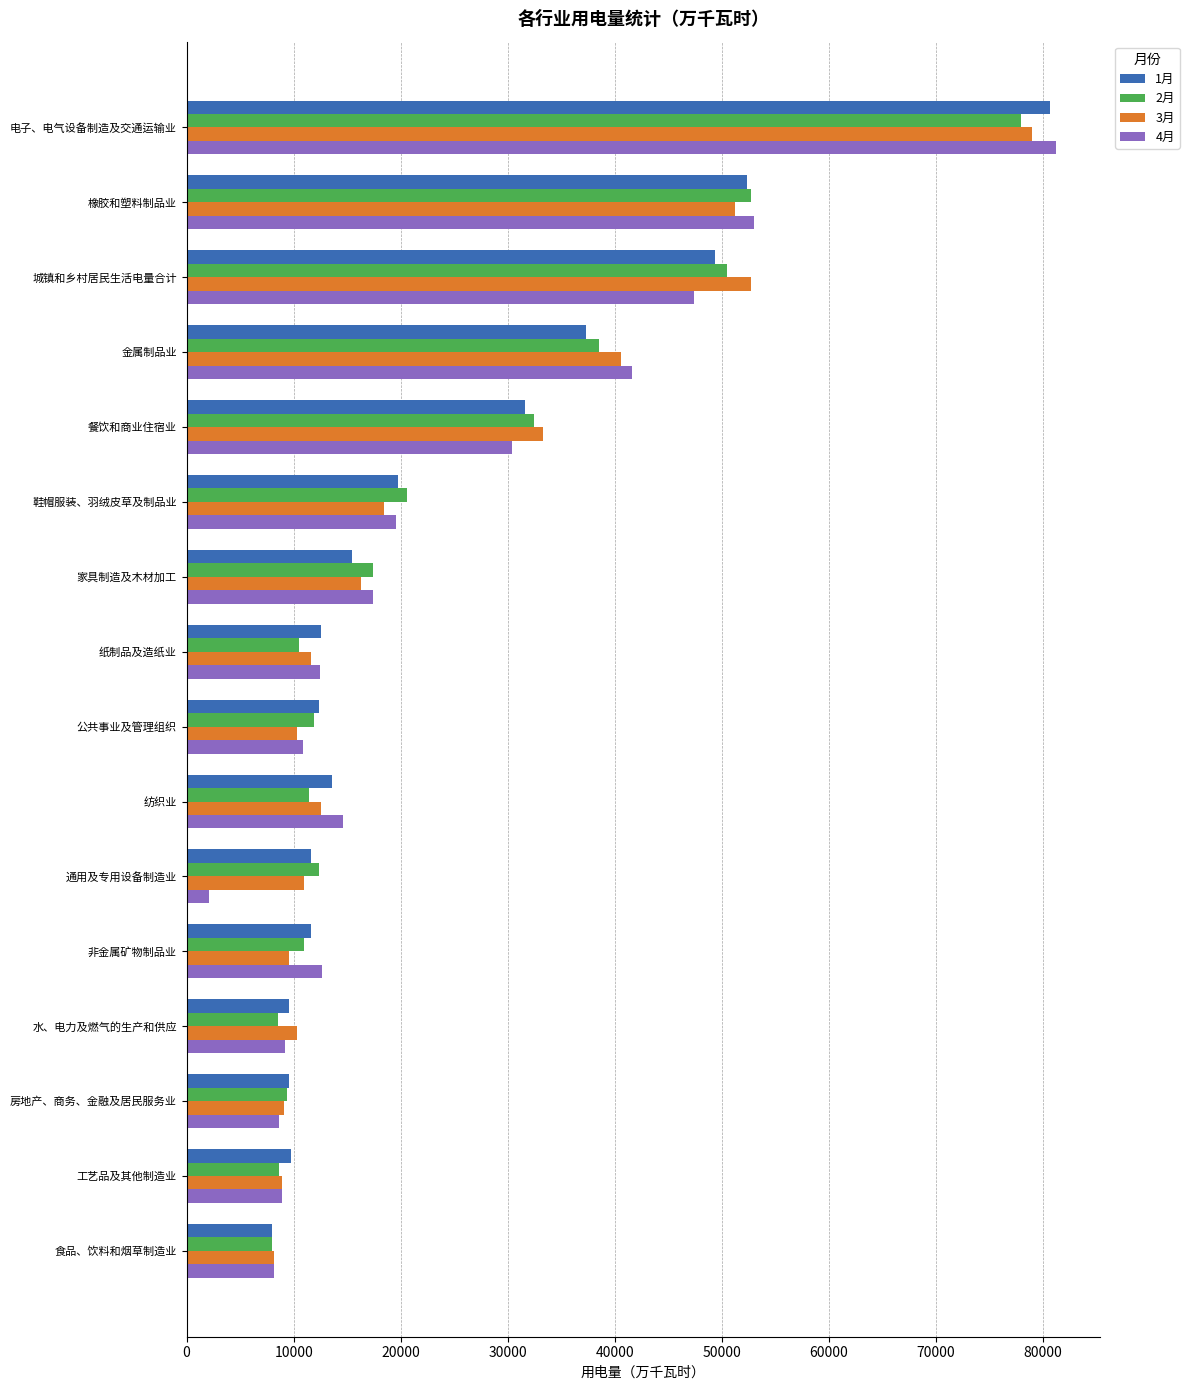

True or false: 1月 has a value of 16156.1 at 水、电力及燃气的生产和供应.

False